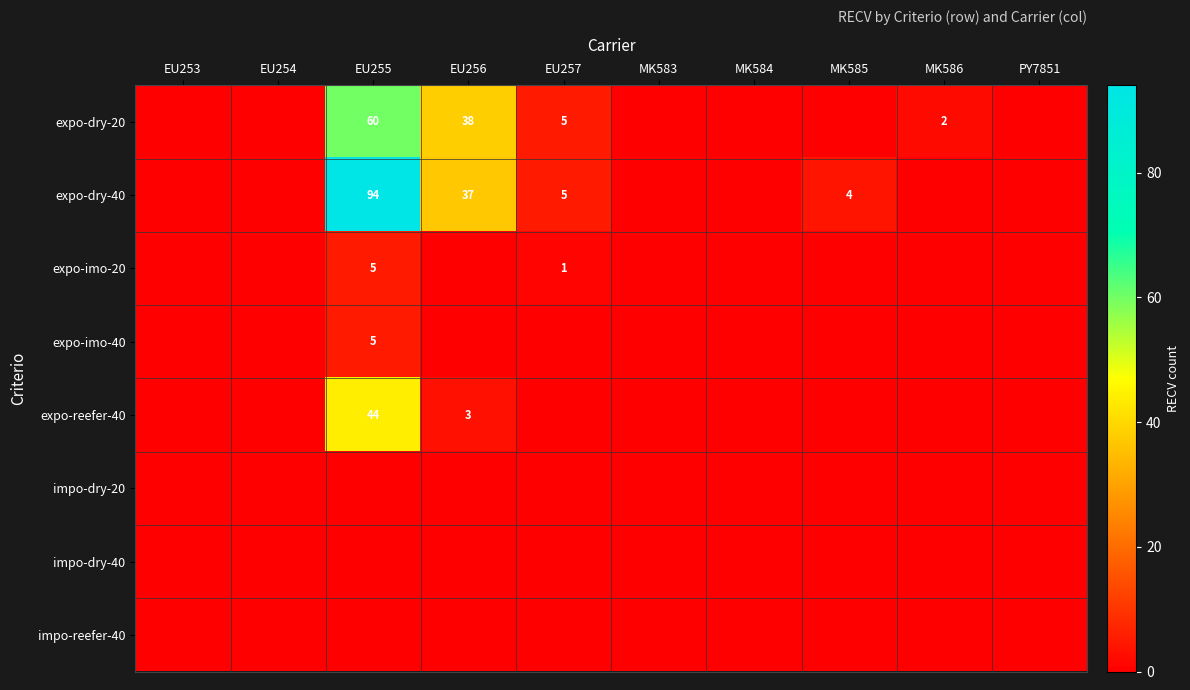

The value of expo-imo-20 at EU257 is 0. True or false?

False